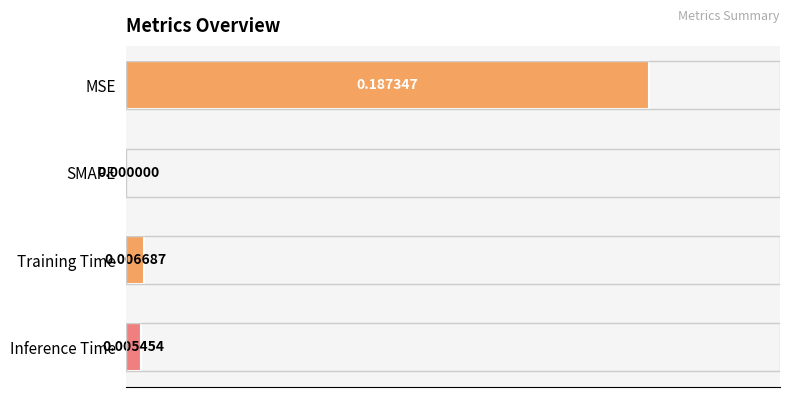

Which has a higher value, Inference Time or MSE?

MSE